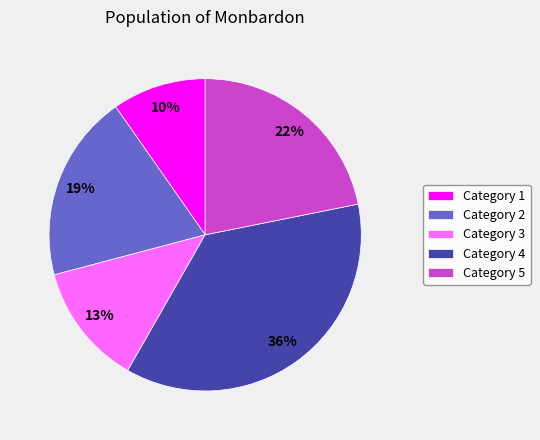

How many segments does this pie chart have?

5